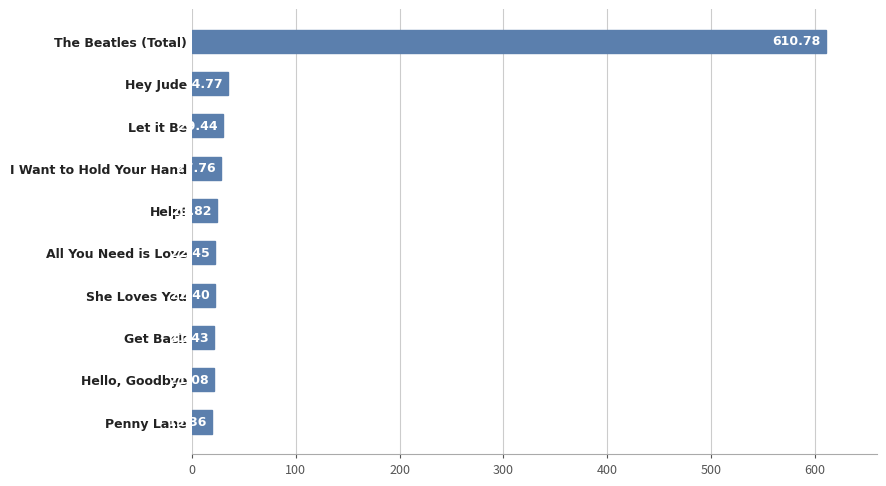

What is the smallest value displayed?

19.4